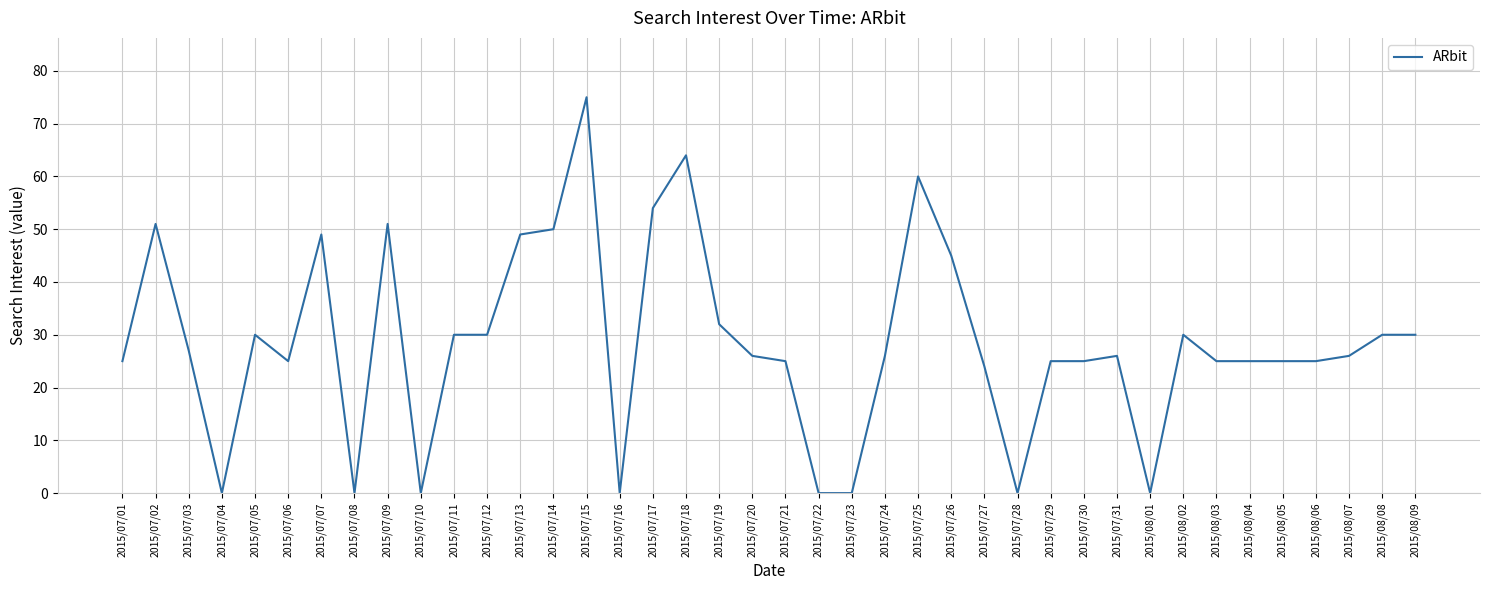

Reading right to left, extract all data points from this chart.

30	30	26	25	25	25	25	30	0	26	25	25	0	24	45	60	26	0	0	25	26	32	64	54	0	75	50	49	30	30	0	51	0	49	25	30	0	27	51	25